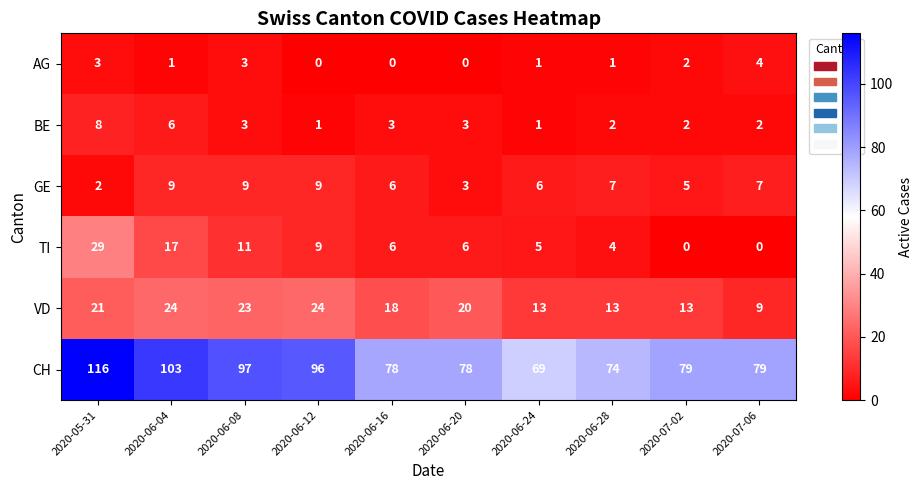

Rank the series at 2020-06-28 from lowest to highest value.

AG, BE, TI, GE, VD, CH